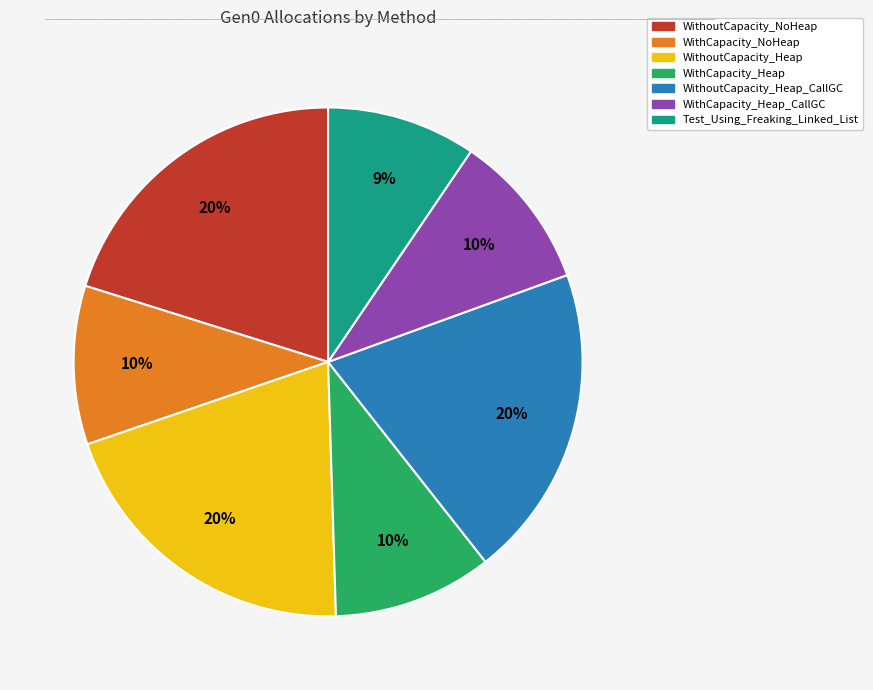

Count the number of slices in the pie.

7